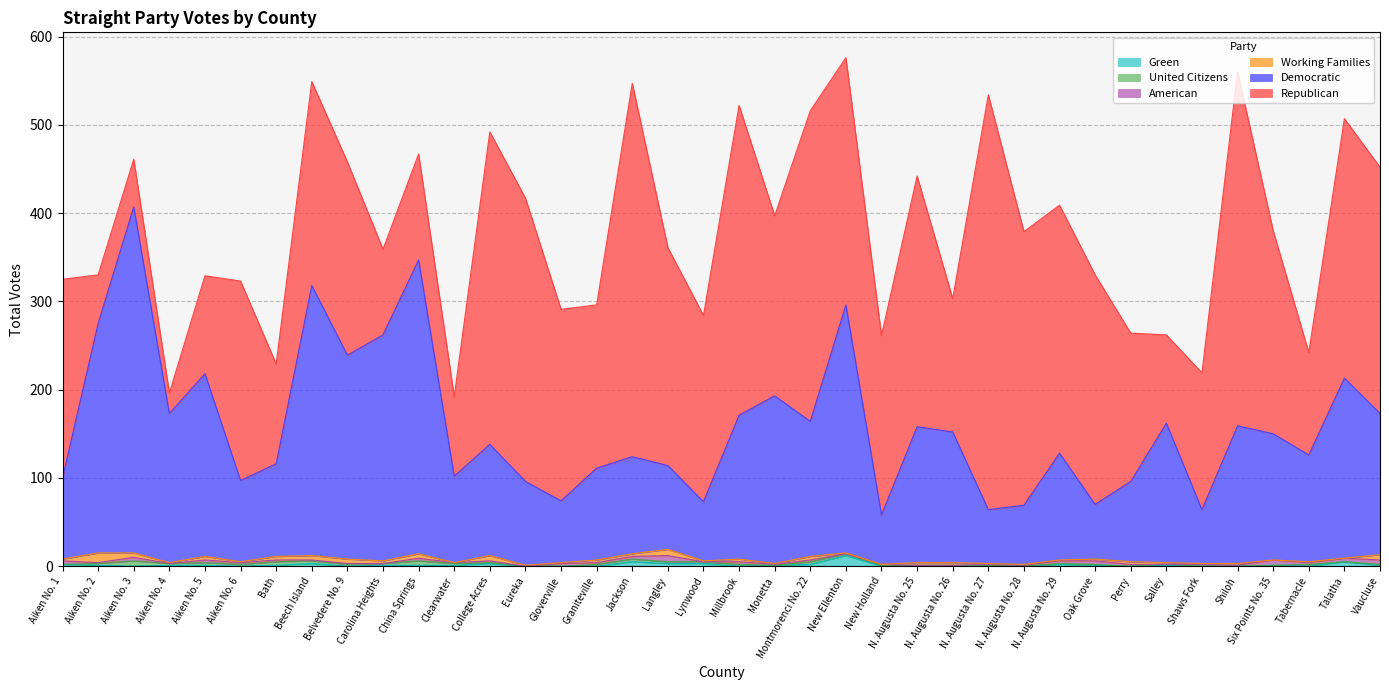

Which category has the lowest value across all series?

Clearwater